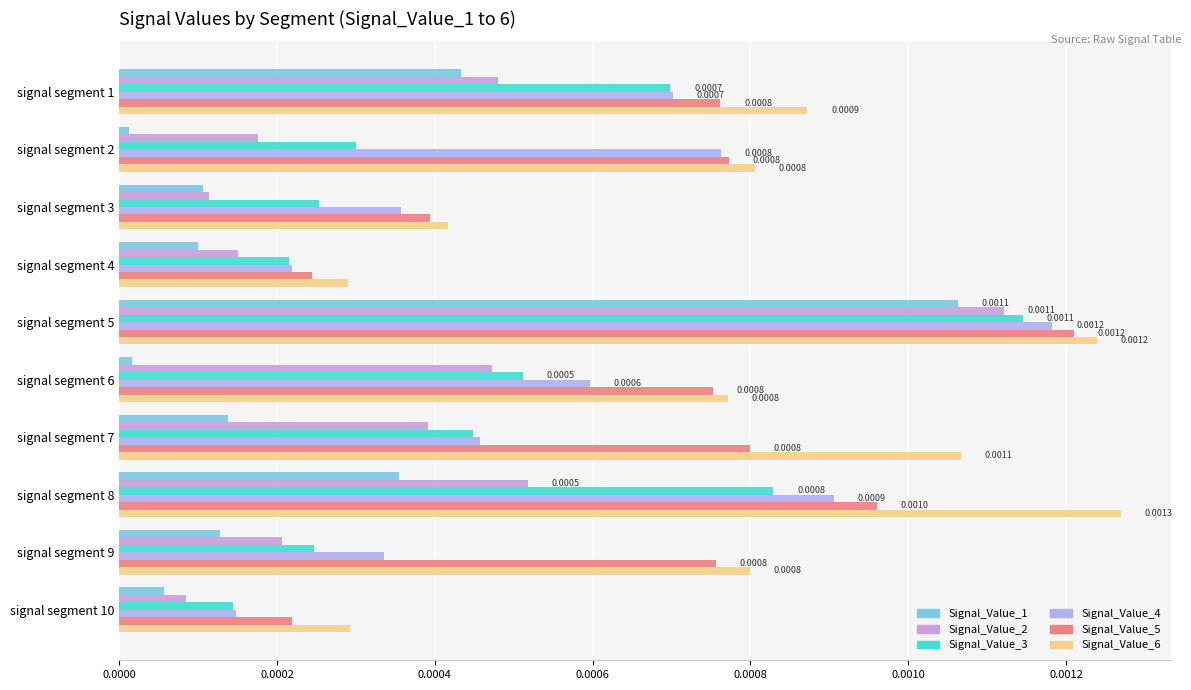

At how many categories does at least one series exceed 0?

10